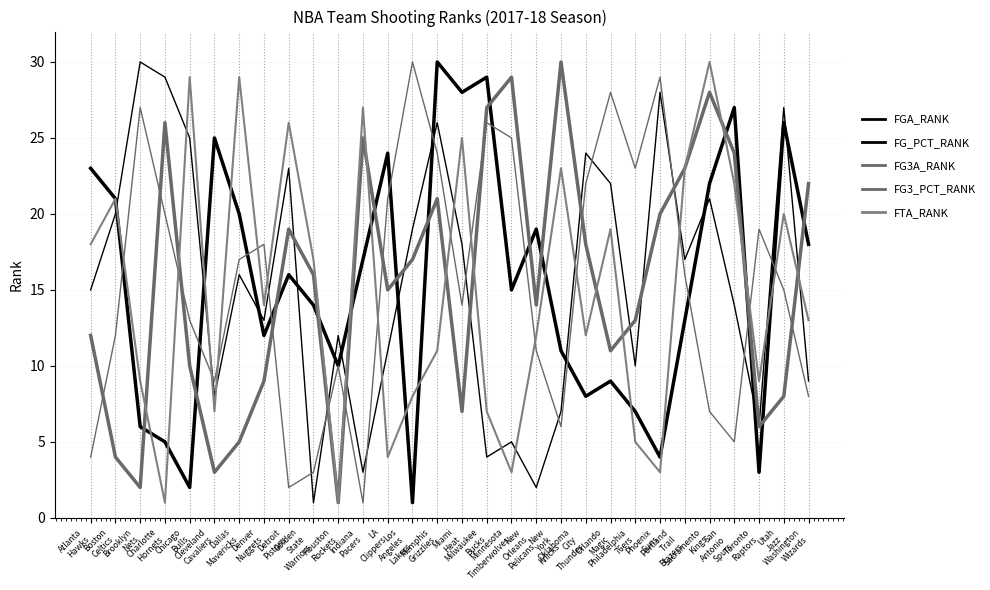

Where is the first local maximum for FG_PCT_RANK?

Brooklyn
Nets